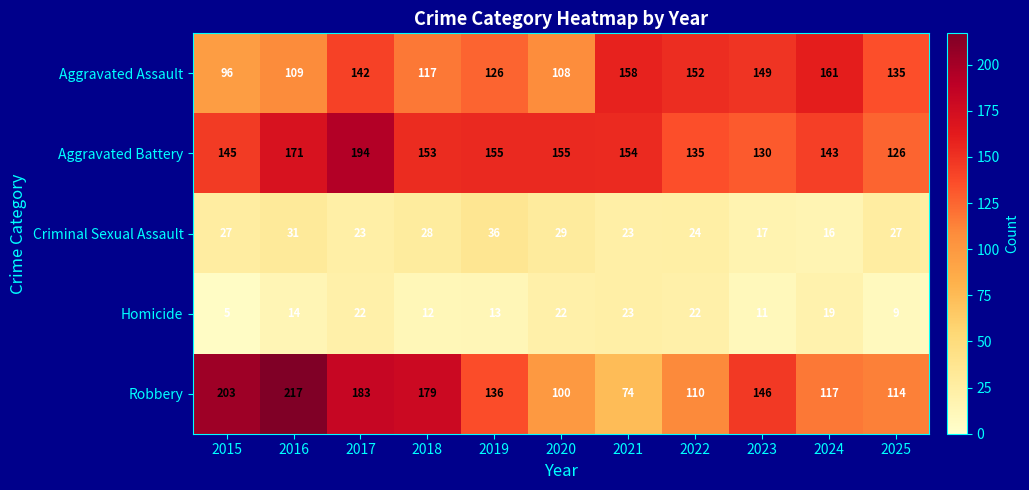

Which series has the largest range (max minus min)?

Robbery